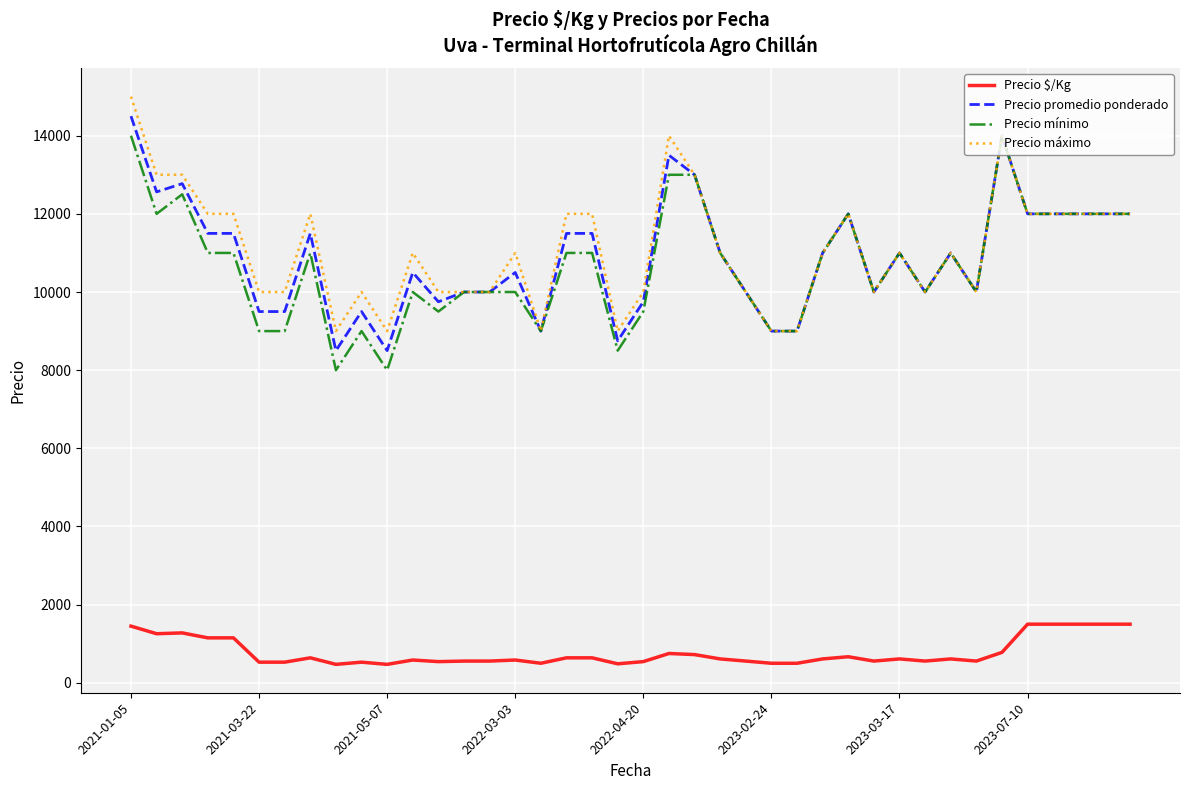

What is the highest value of the Precio $/Kg series?

1500